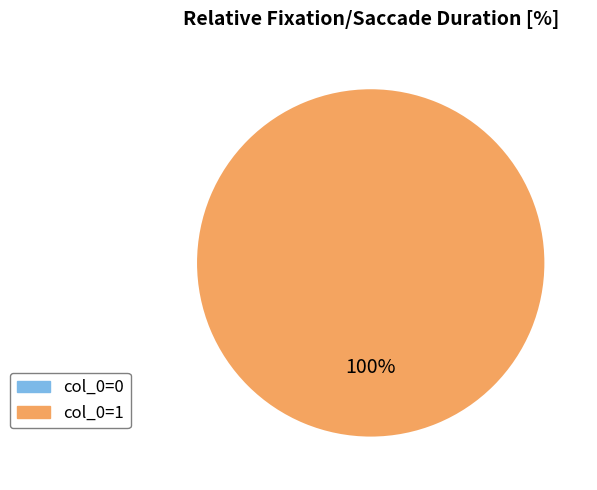

Does any single category account for the majority?

Yes